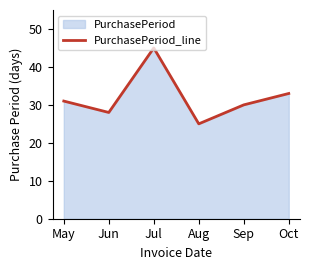

Rank the categories by value from lowest to highest.

Aug, Jun, Sep, May, Oct, Jul